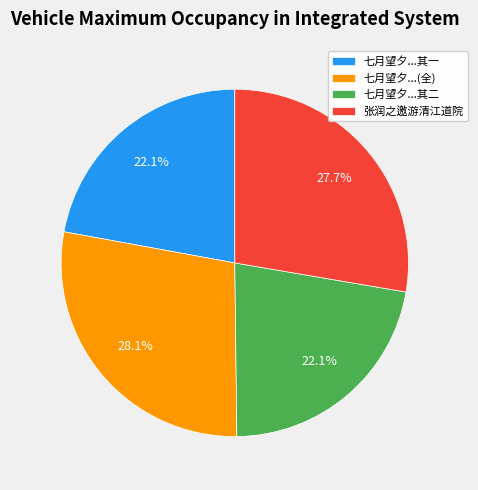

Combined, do 七月望夕...其二 and 七月望夕...其一 account for over 50%?

No